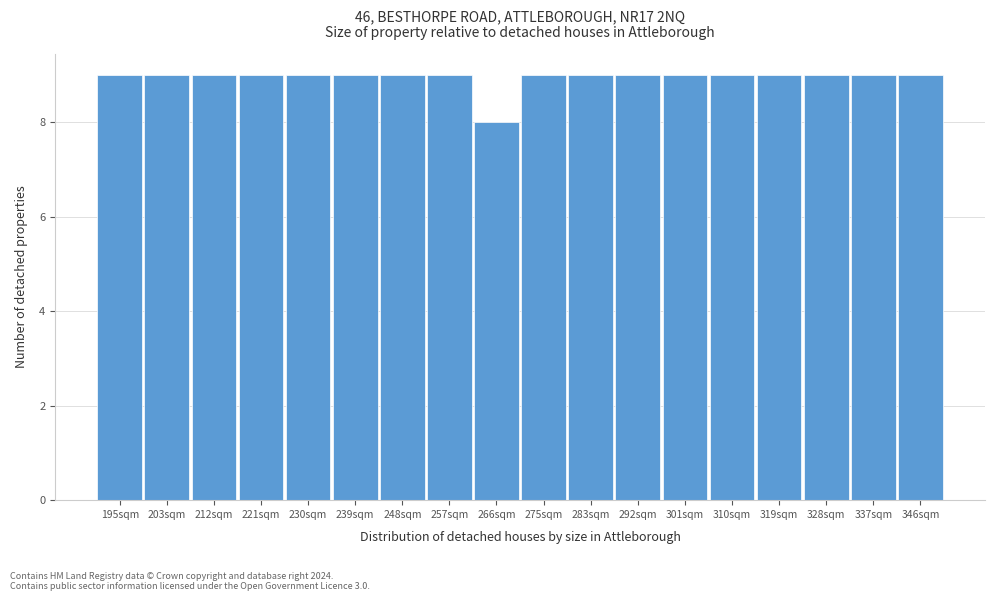

Reading right to left, list all the values displayed in this chart.

9	9	9	9	9	9	9	9	9	8	9	9	9	9	9	9	9	9